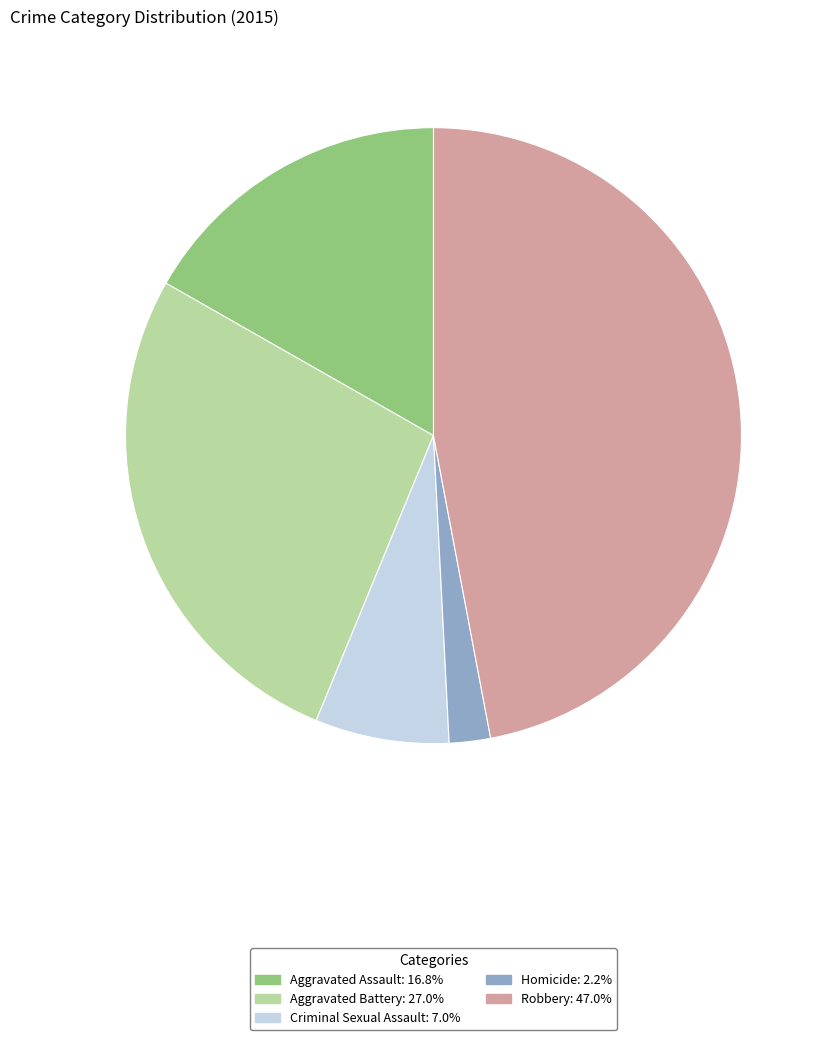

Is the sum of Robbery and Aggravated Battery greater than half?

Yes